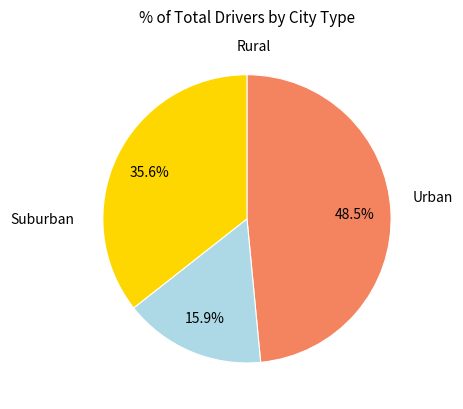

Is there any slice that represents more than half of the pie?

No